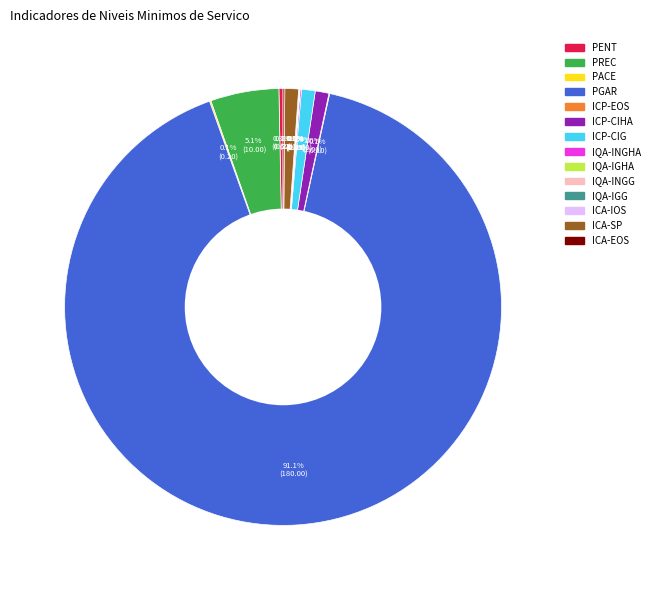

What is the largest slice in the pie chart?

PGAR